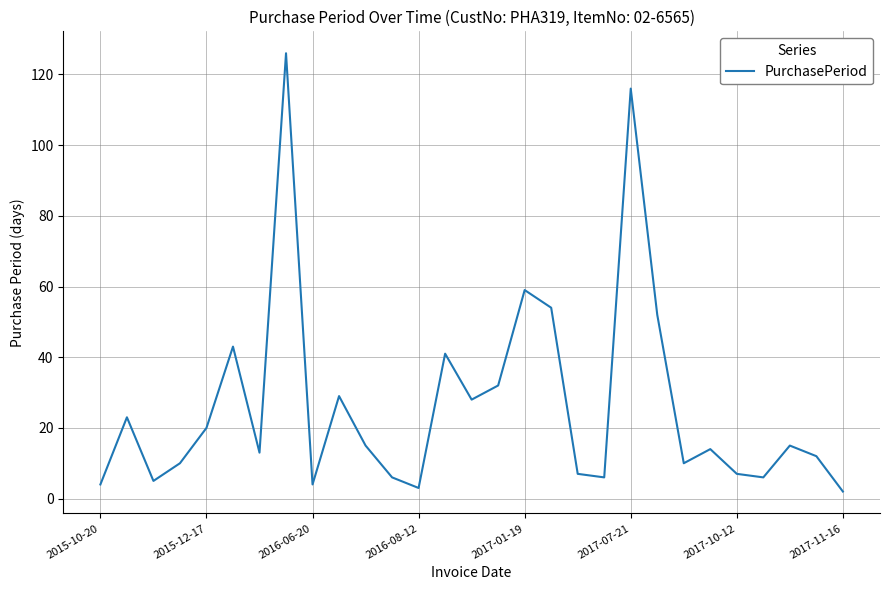

What is the difference between the maximum and minimum values?

124